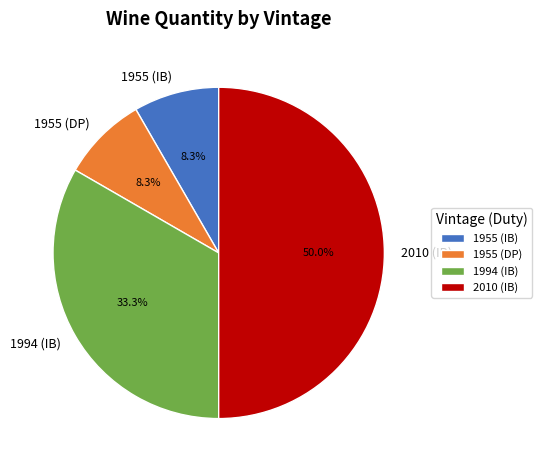

Combined, do 1955 (IB) and 2010 (IB) account for over 50%?

Yes